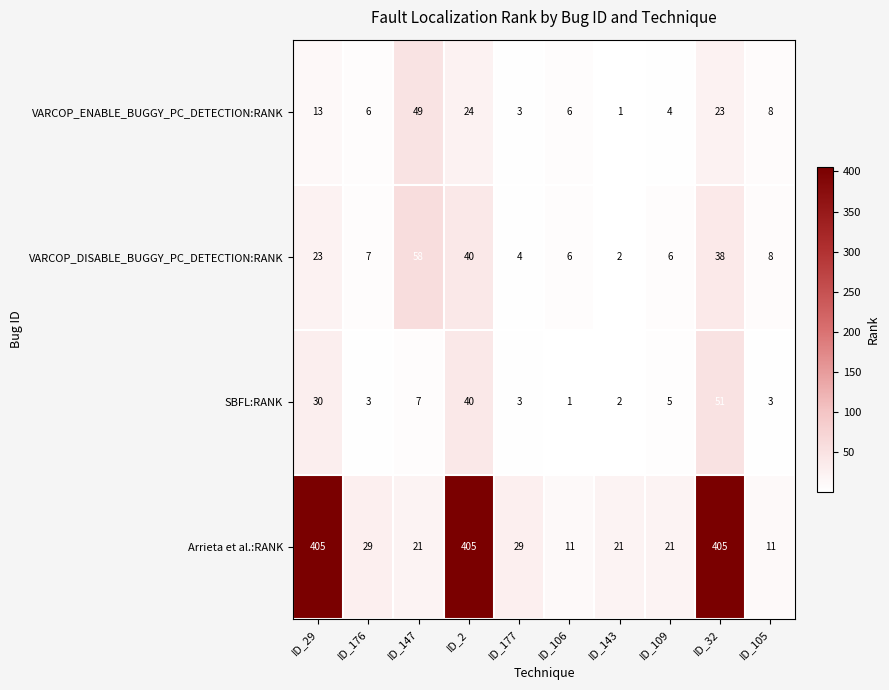

Which category has the highest value in the SBFL:RANK series?

ID_32